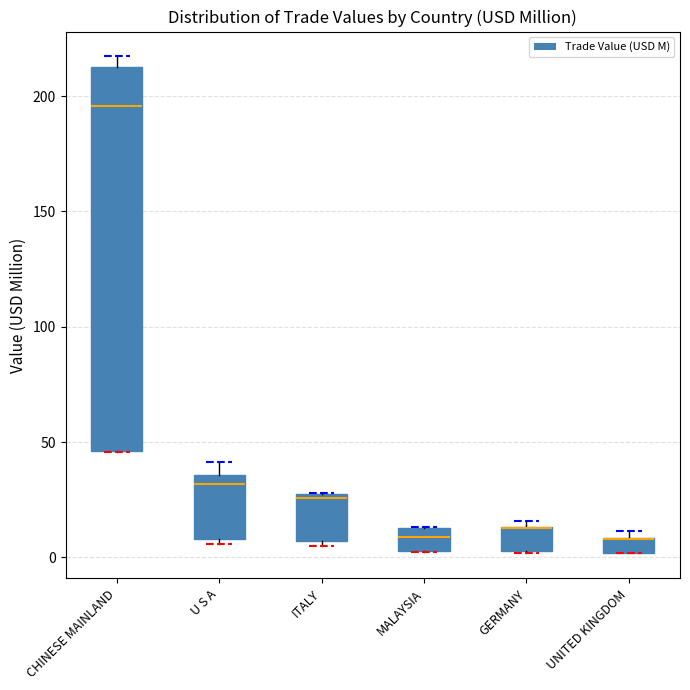

Comparing the boxes themselves (not the whiskers), which one is the tallest?

CHINESE MAINLAND